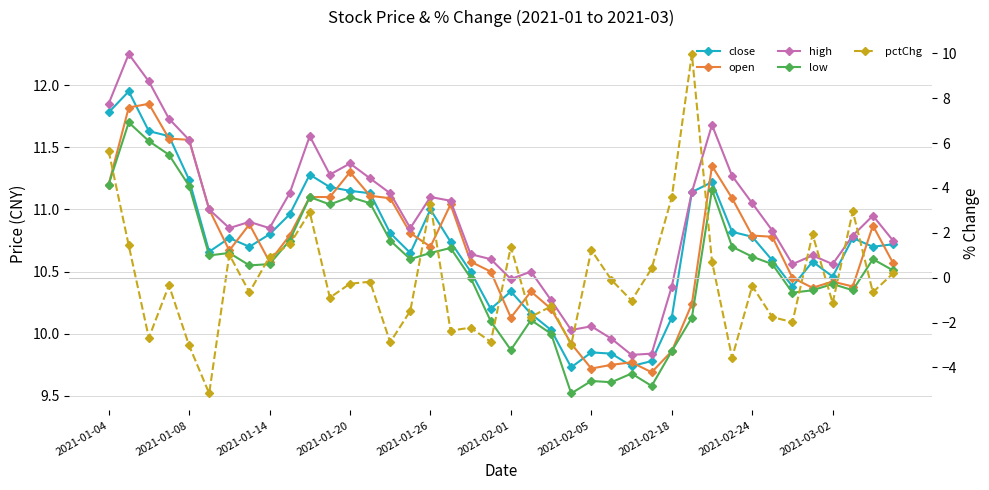

What is the difference between the highest and lowest values at 15?

12.3